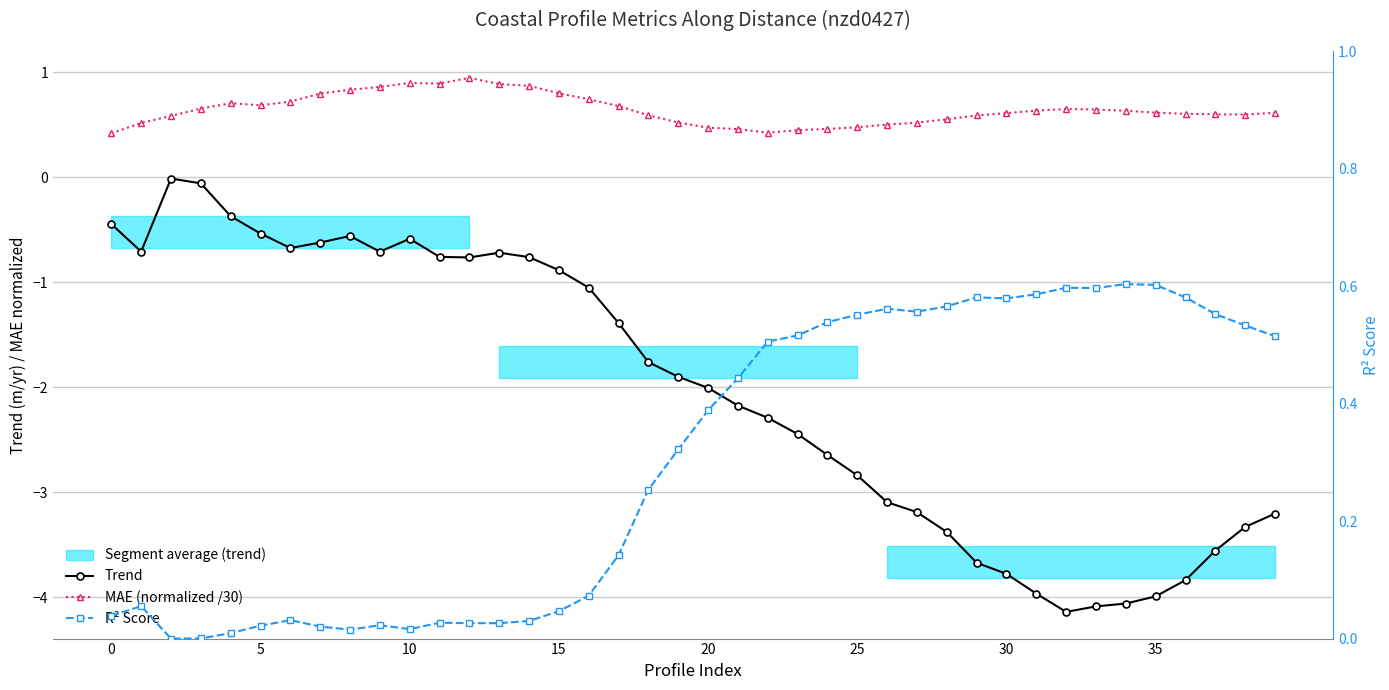

Is it true that MAE (normalized /30) equals 0.1 at 22?

False